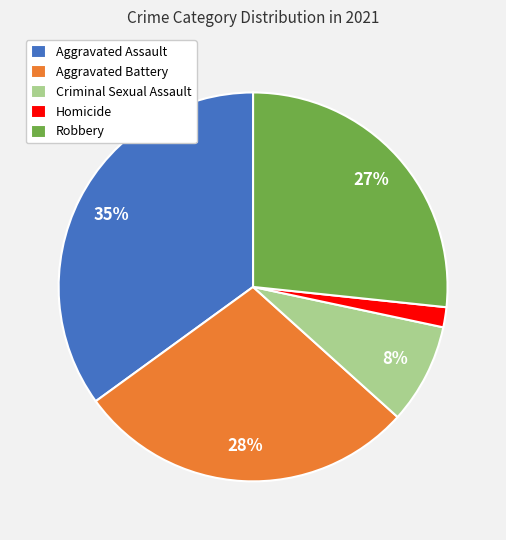

Between Aggravated Battery and Criminal Sexual Assault, which is larger?

Aggravated Battery